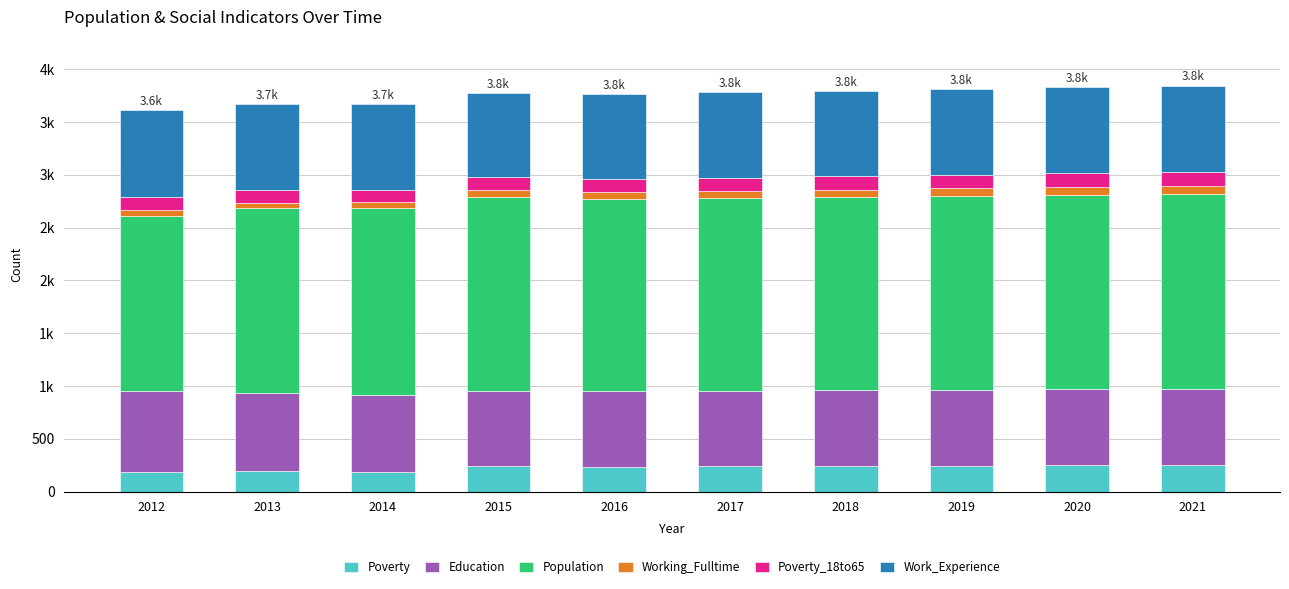

Is it true that Poverty equals 372 at 2016?

False